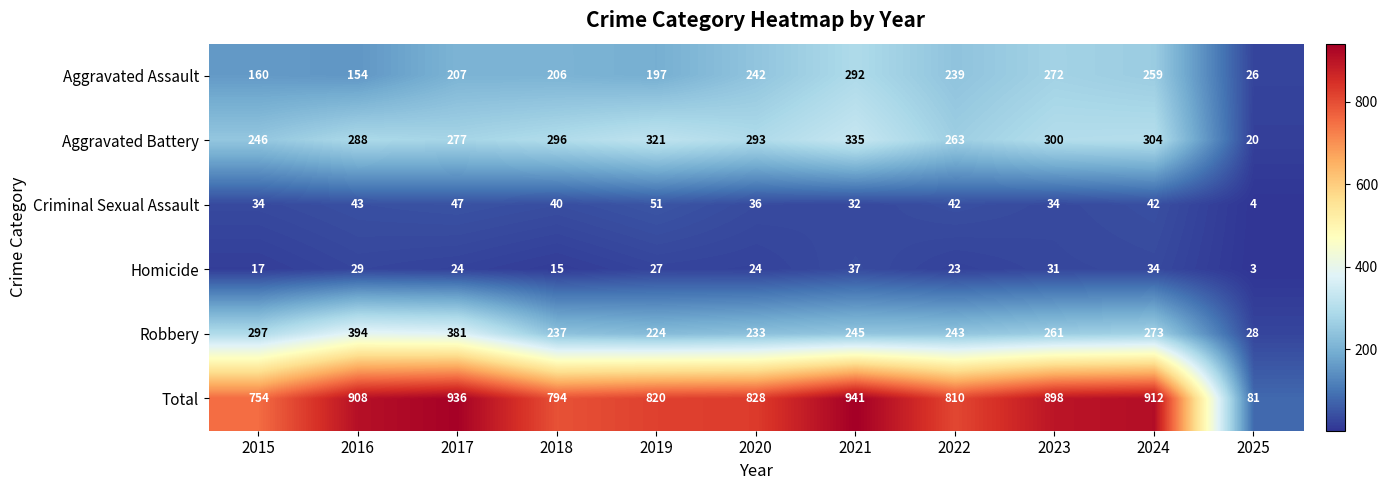

Is it true that Homicide equals 27 at 2019?

True